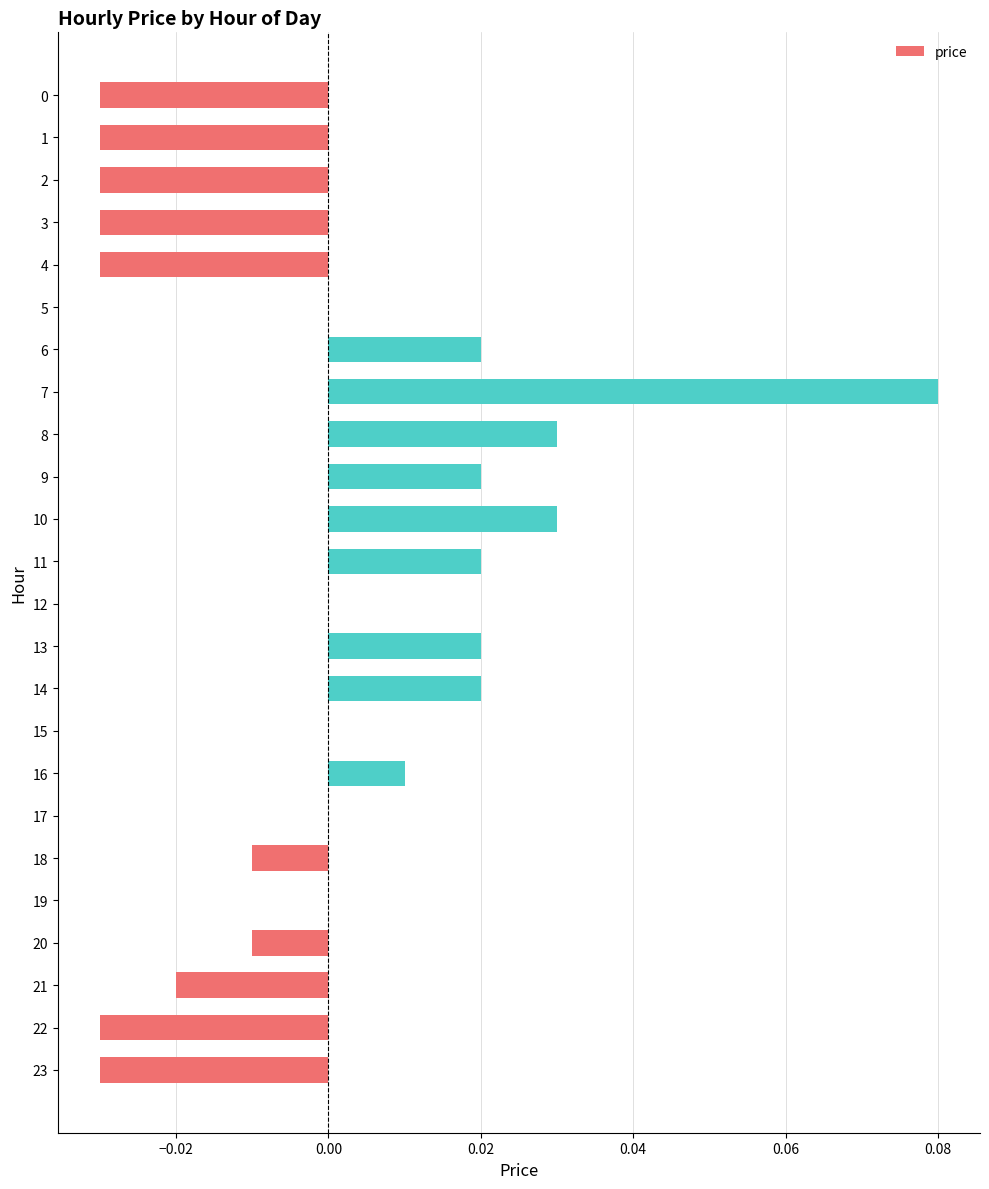

Is it true that the value at 0 is -0.0?

True